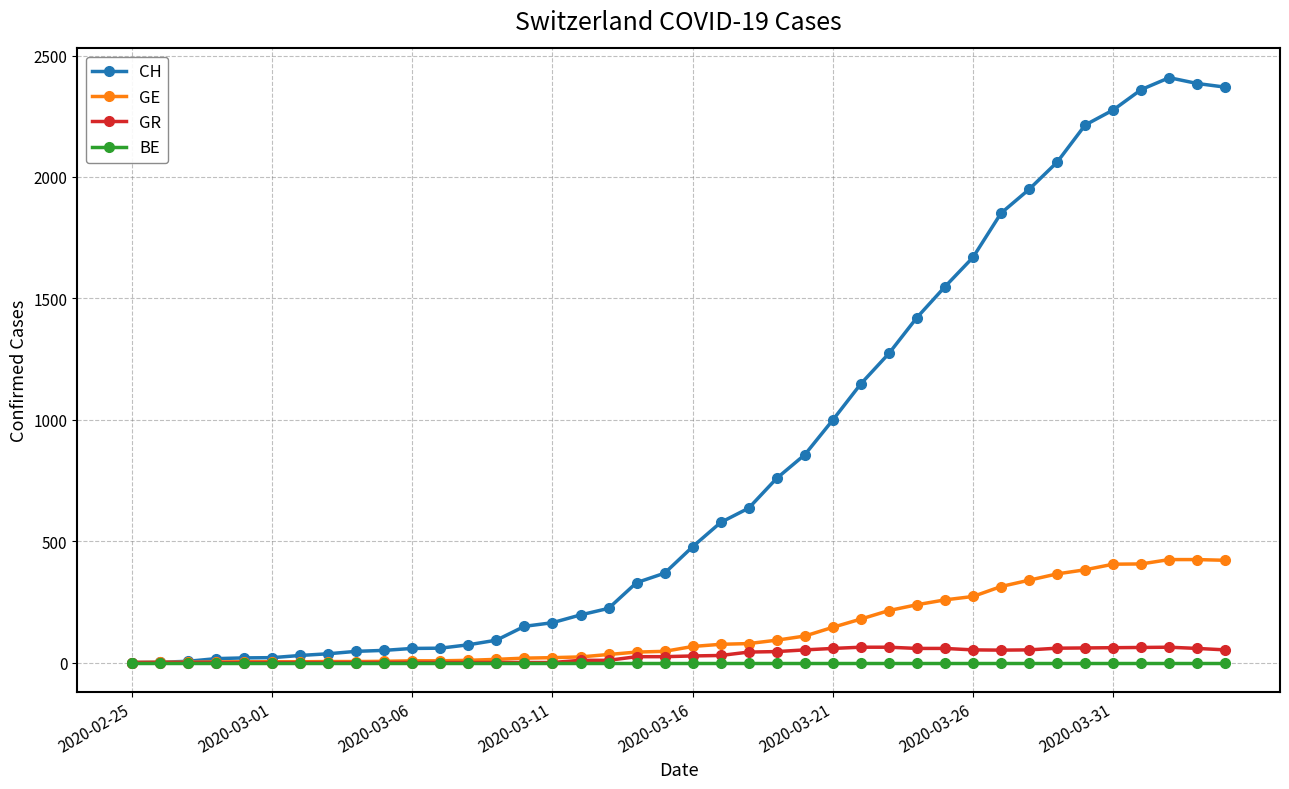

What is the maximum value shown in the chart?

2409